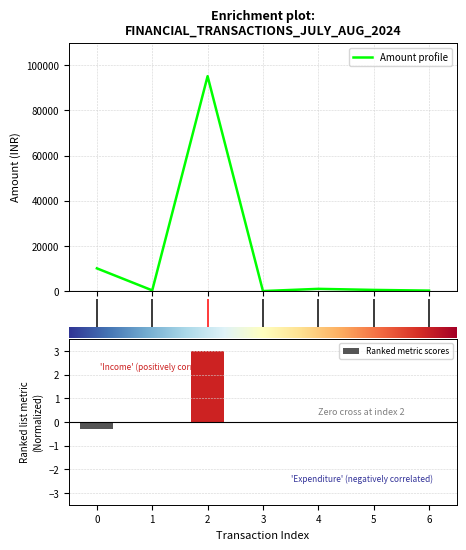

The value of Ranked metric scores at 6 is -0.0. True or false?

True